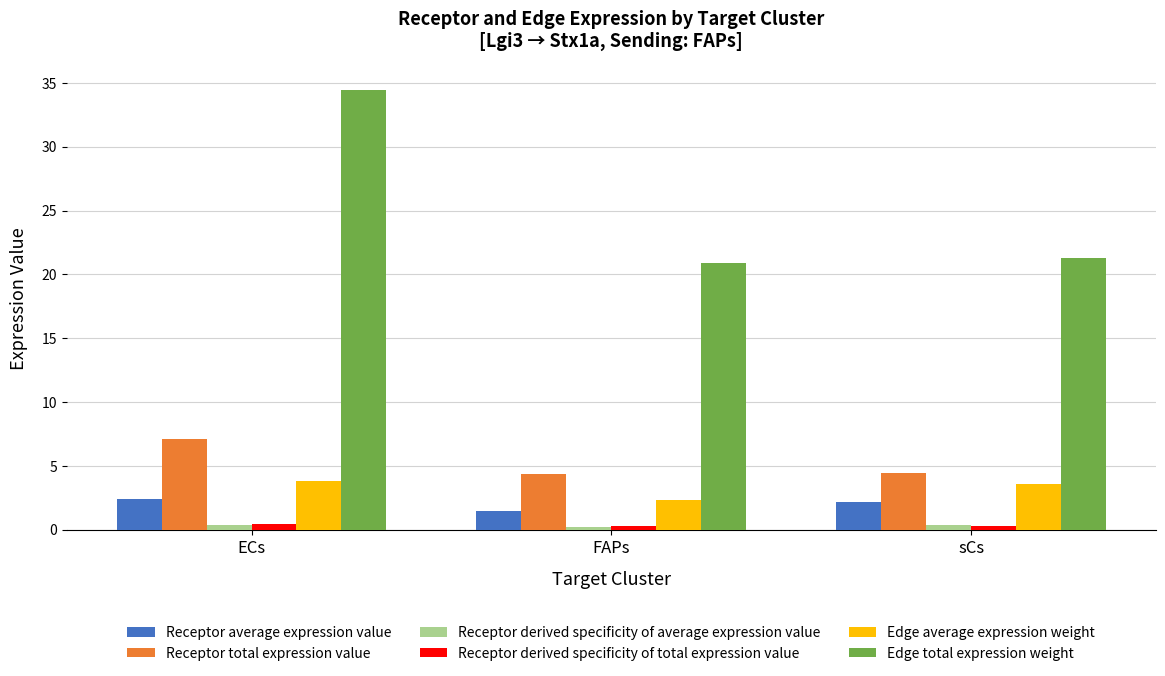

What position from the right is ECs?

3